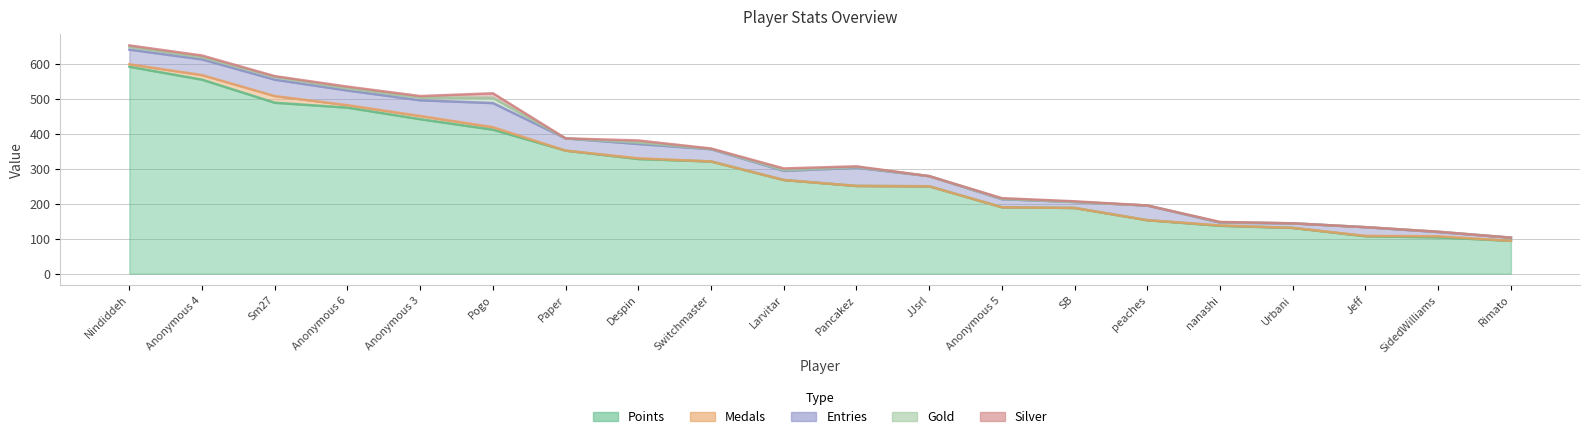

Is the value of Points at Despin greater than the value of Medals at Rimato?

Yes